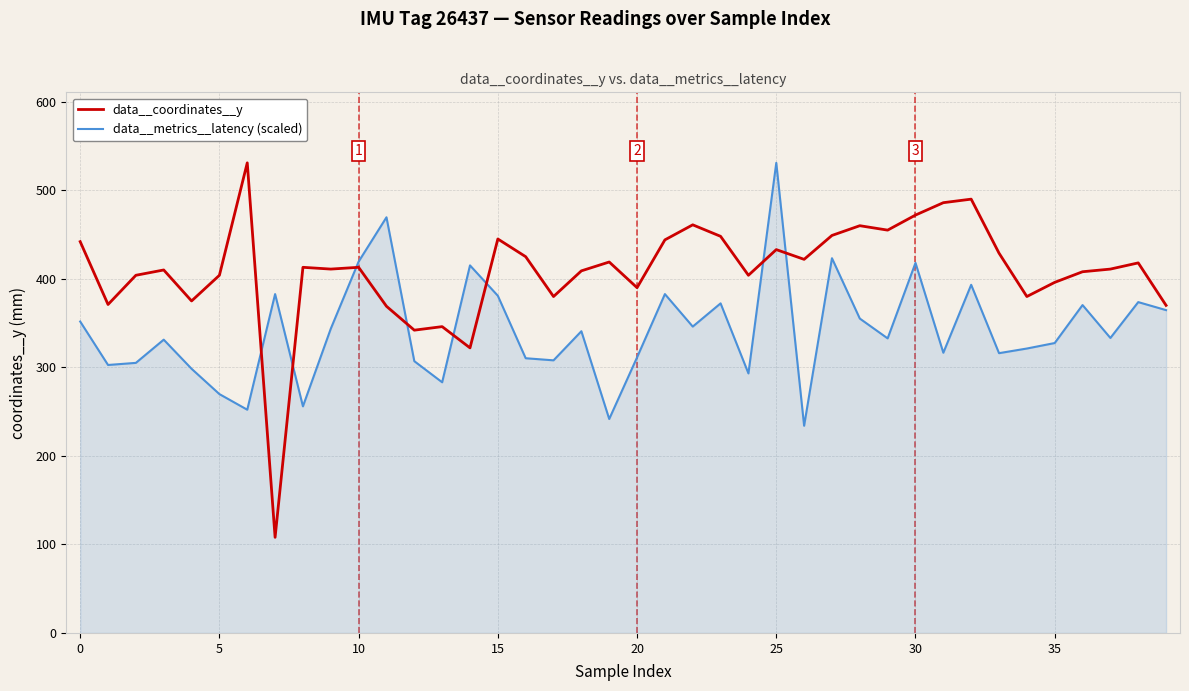

Which series has the largest range (max minus min)?

data__coordinates__y